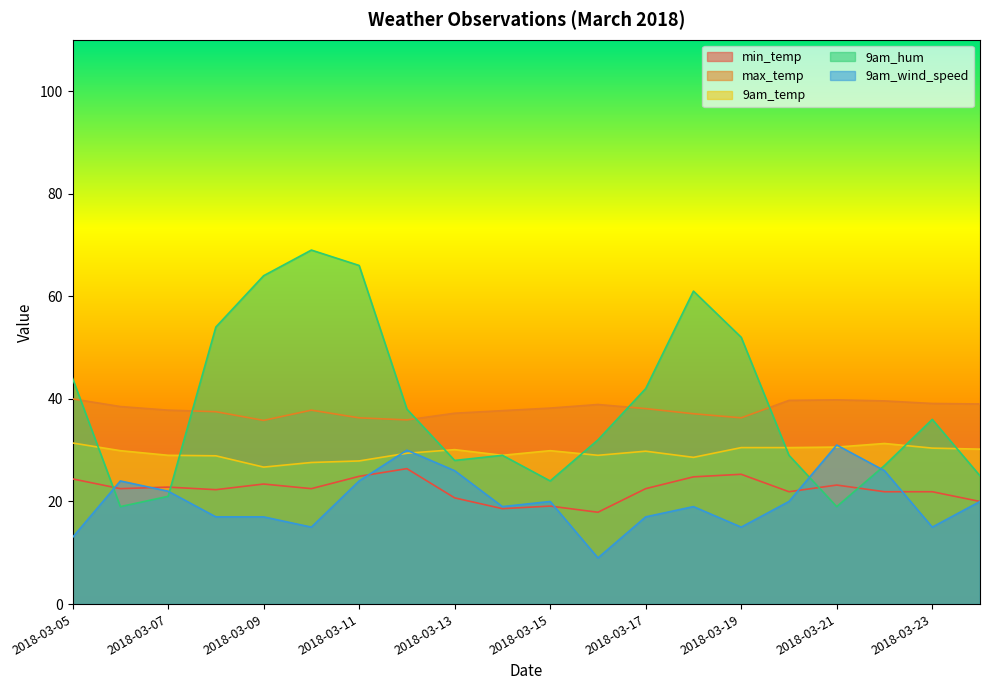

True or false: 9am_wind_speed and max_temp cross at least once.

False